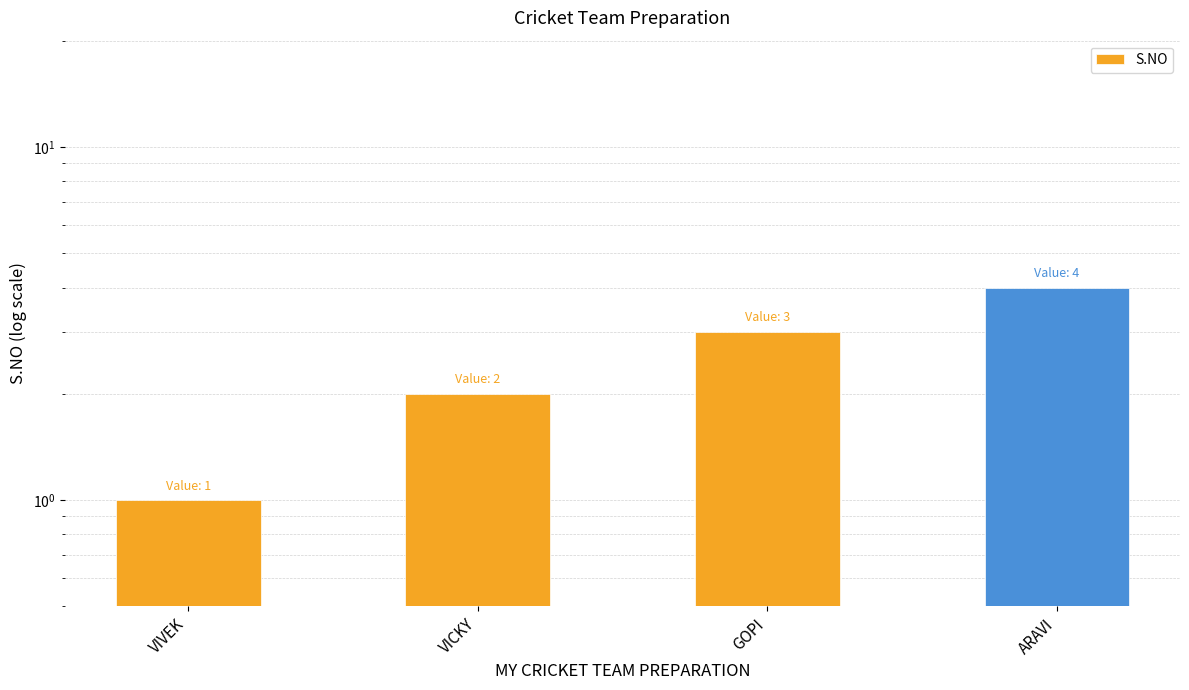

Reading left to right, what are all the values shown in this chart?

1	2	3	4